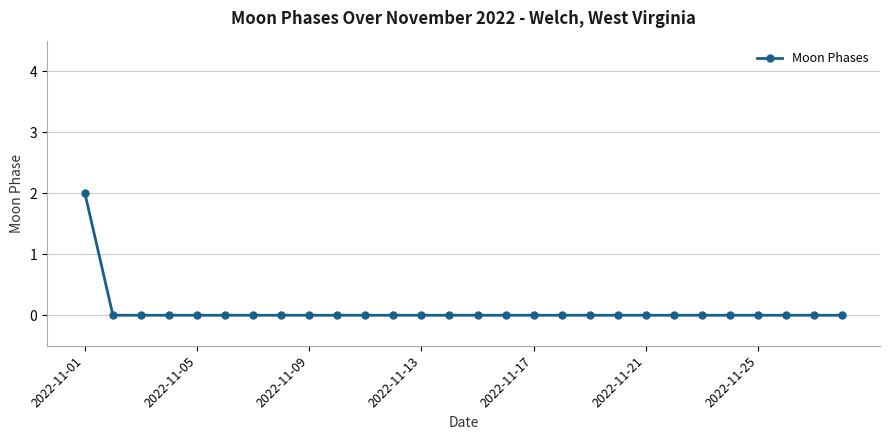

What is the value of the 1st point from the left?

2